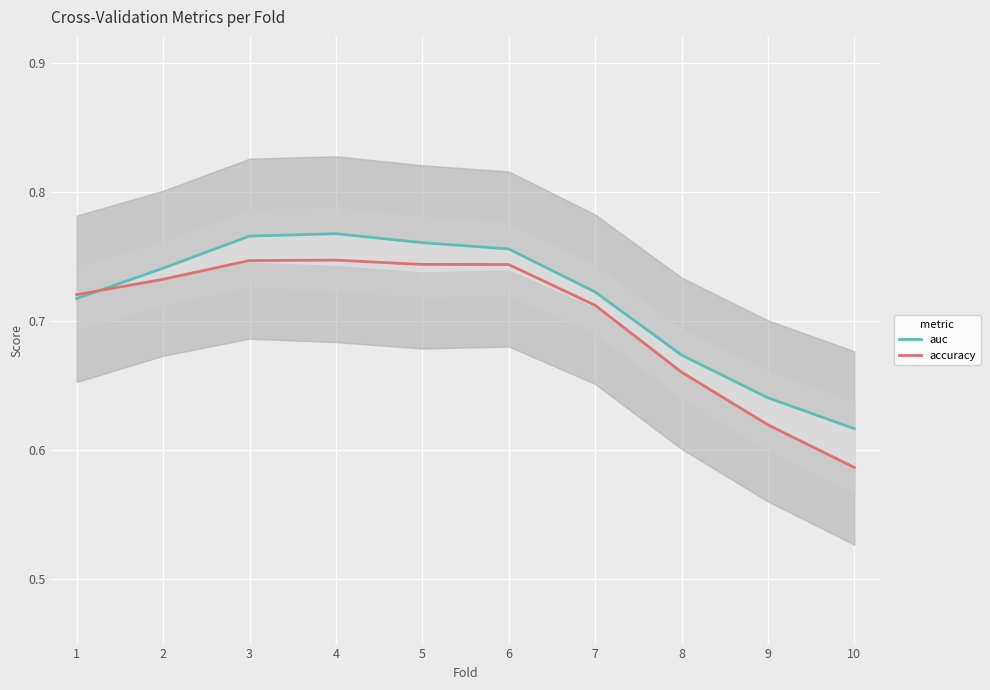

What are all the series names shown in the legend?

auc, accuracy